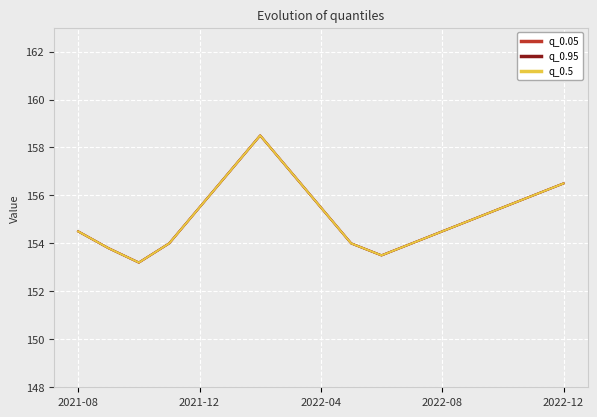

What is the minimum value for q_0.05?

153.2